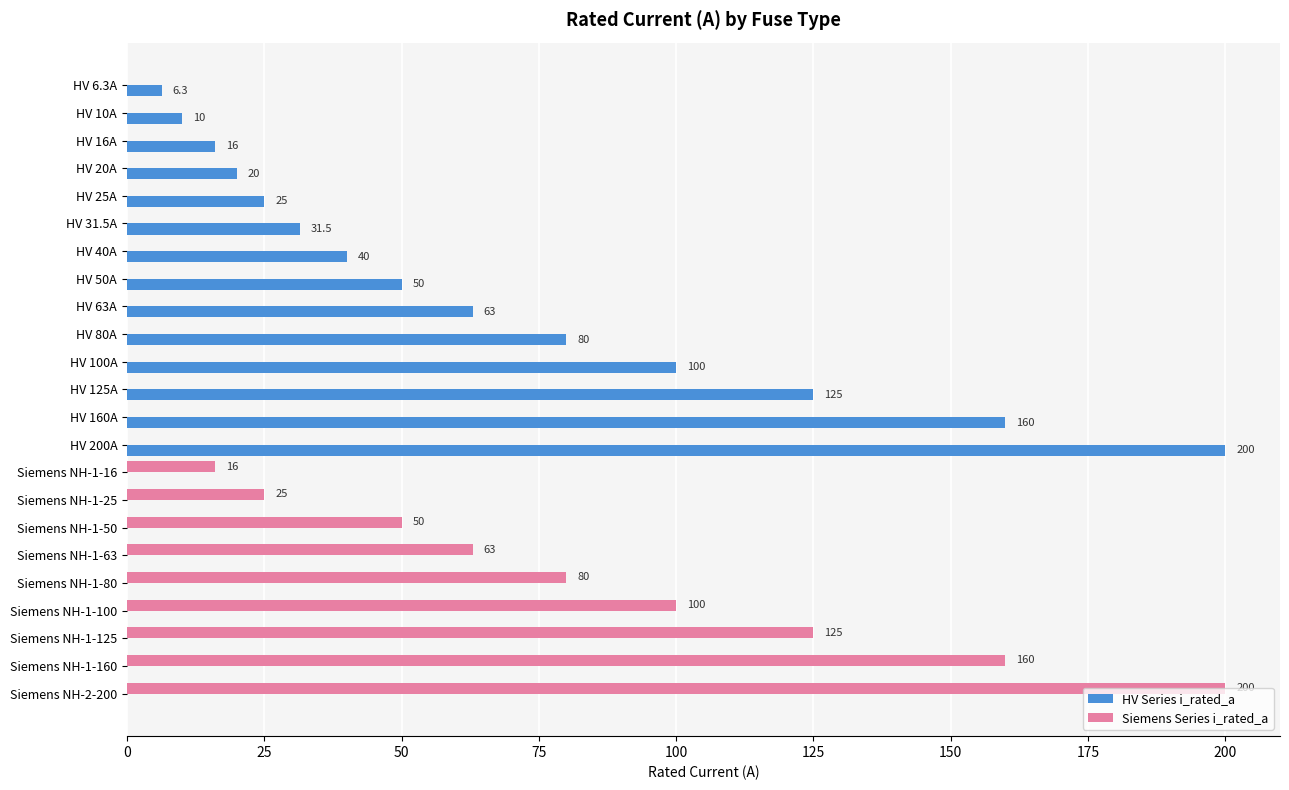

True or false: HV Series i_rated_a has a value of 160.0 at HV 160A.

True